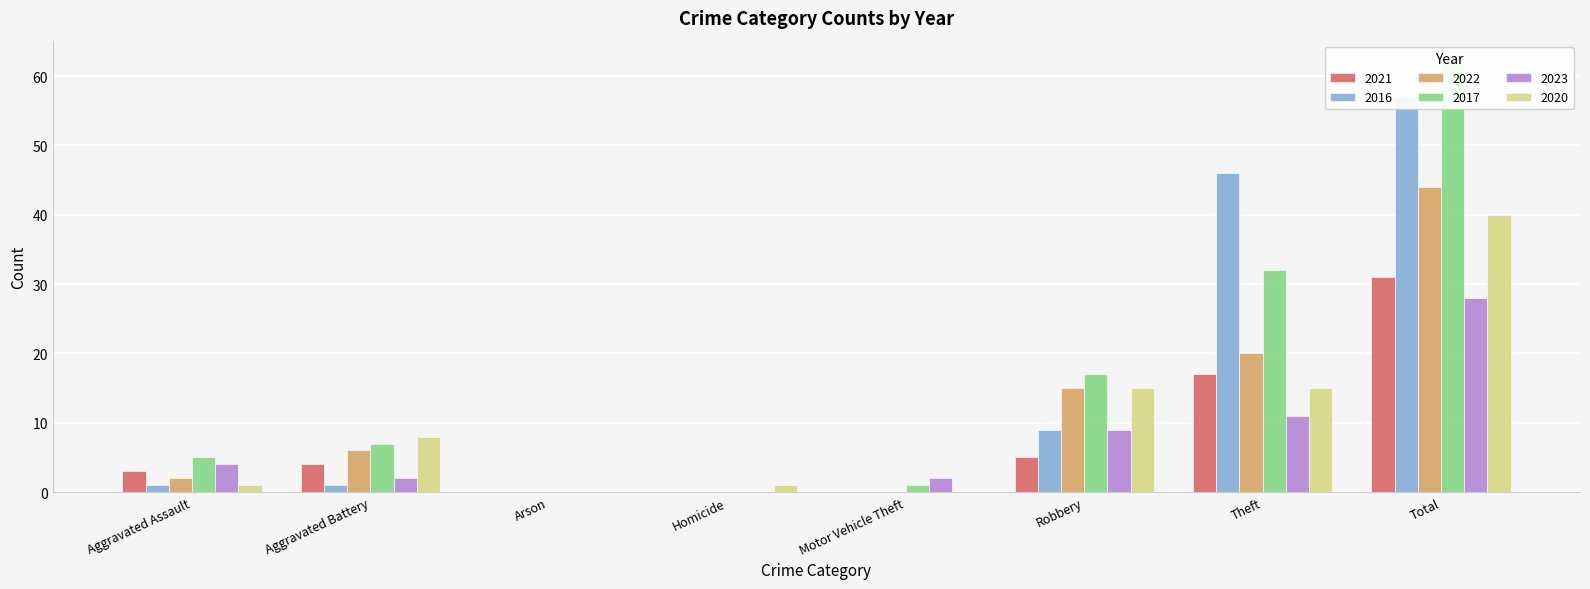

How many values in 2017 are above zero?

6